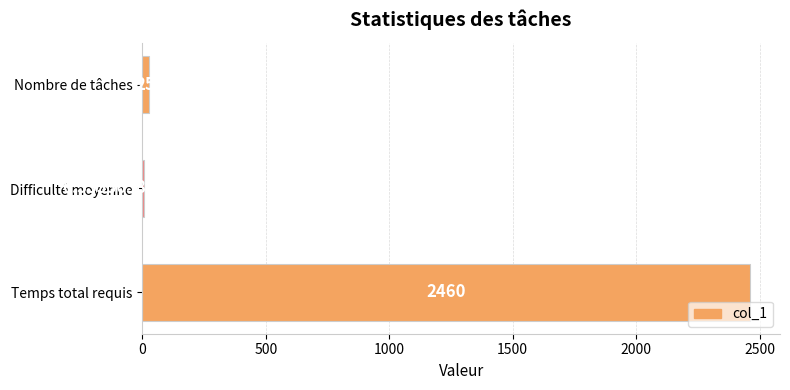

At which label is the value closest to 1233?

Nombre de tâches